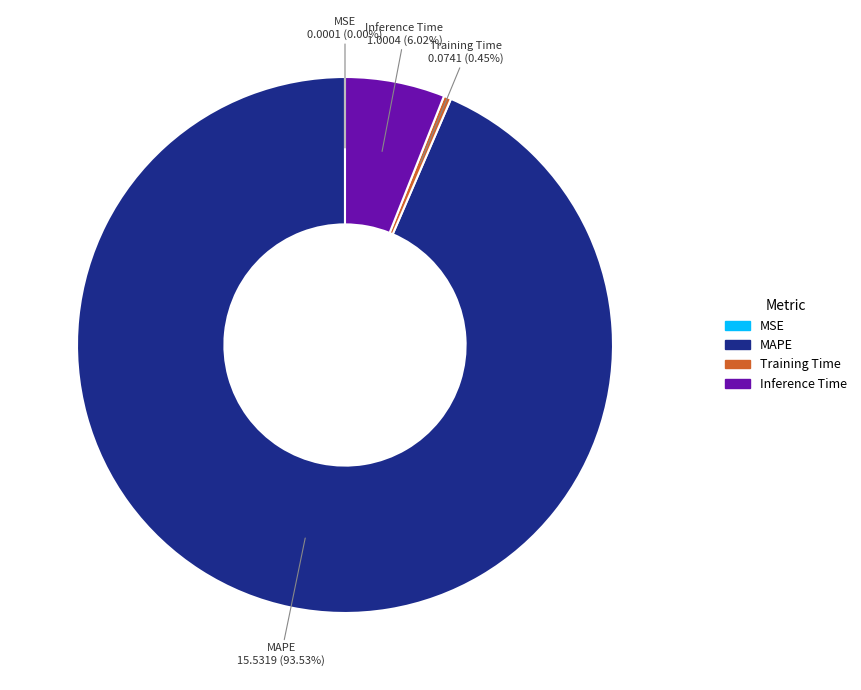

To the nearest percent, what is the difference between the Inference Time and MAPE slice percentages?

88%